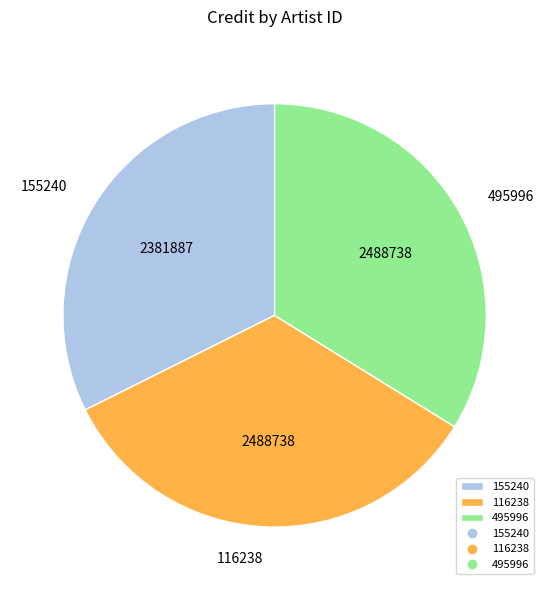

Does 116238 account for over 50% of the chart?

No